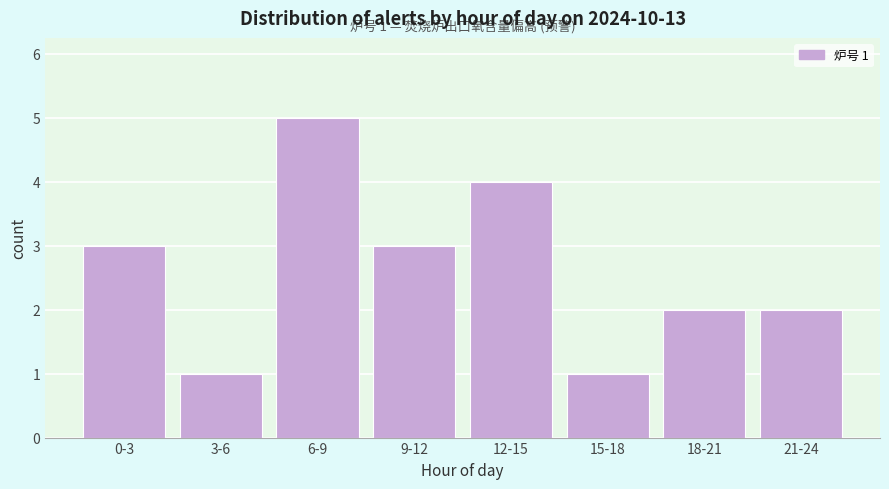

Reading left to right, transcribe all the data shown in this chart.

0-3=3	3-6=1	6-9=5	9-12=3	12-15=4	15-18=1	18-21=2	21-24=2